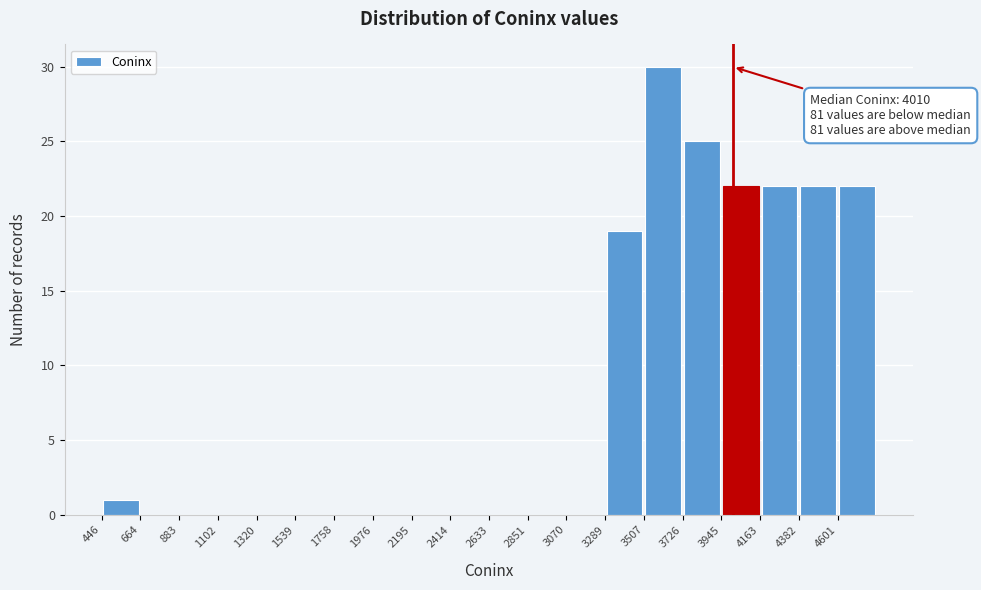

Over which range of the x-axis is the bar tallest?

3500 to 3750